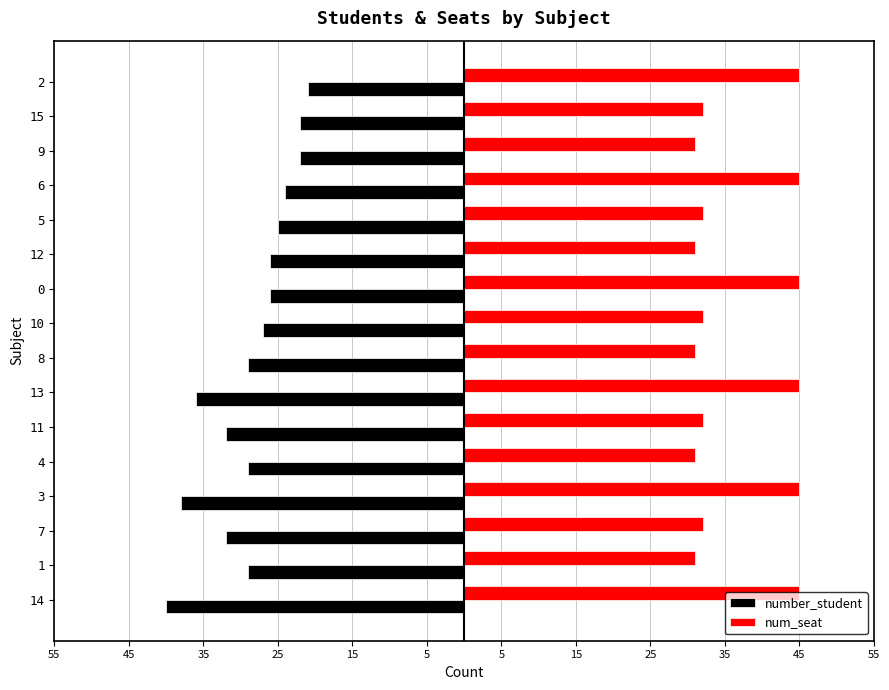

What is the average value of the num_seat series?

37